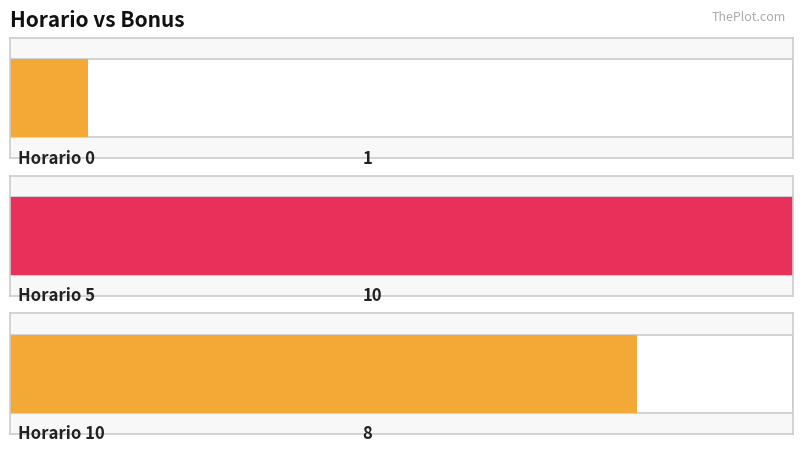

How many bars are there in total?

3